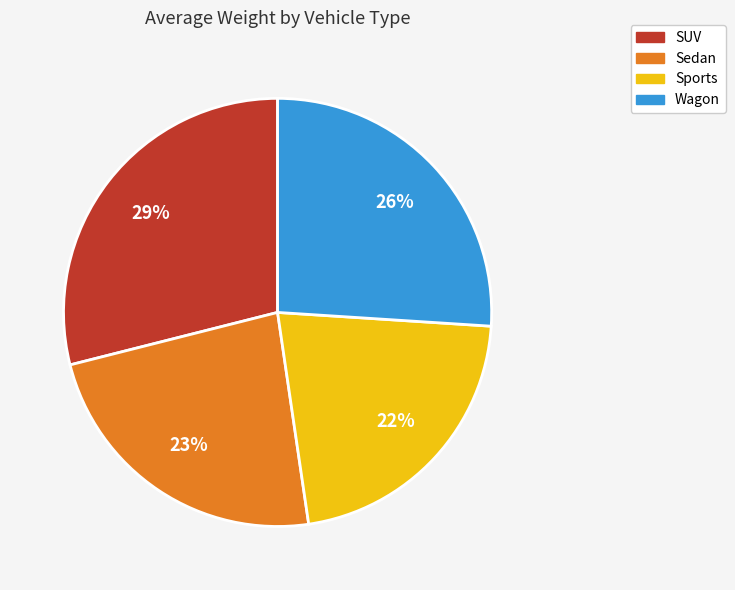

Does any single category account for the majority?

No